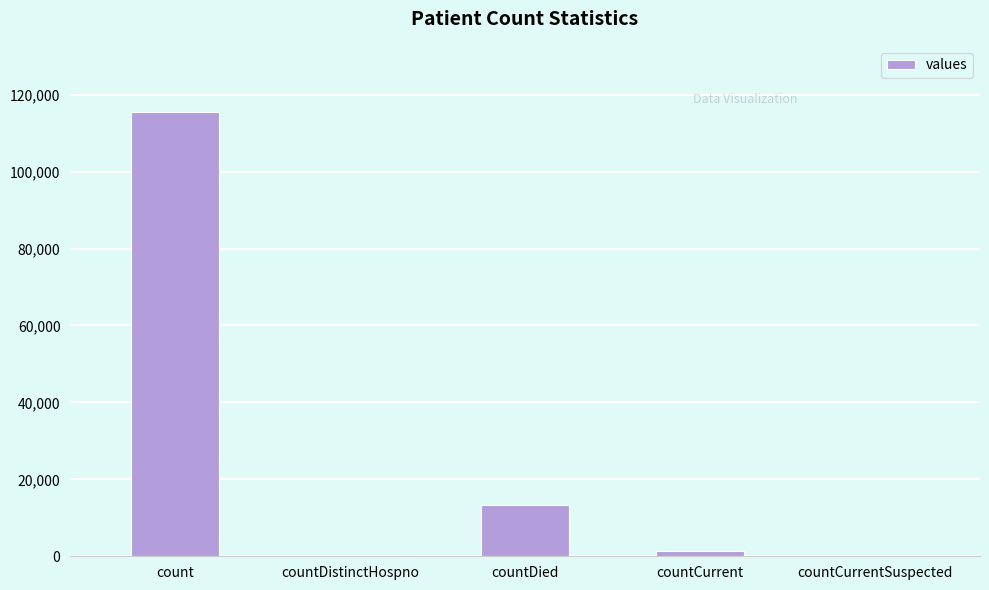

What is the sum of the values at count and countDistinctHospno?

115379